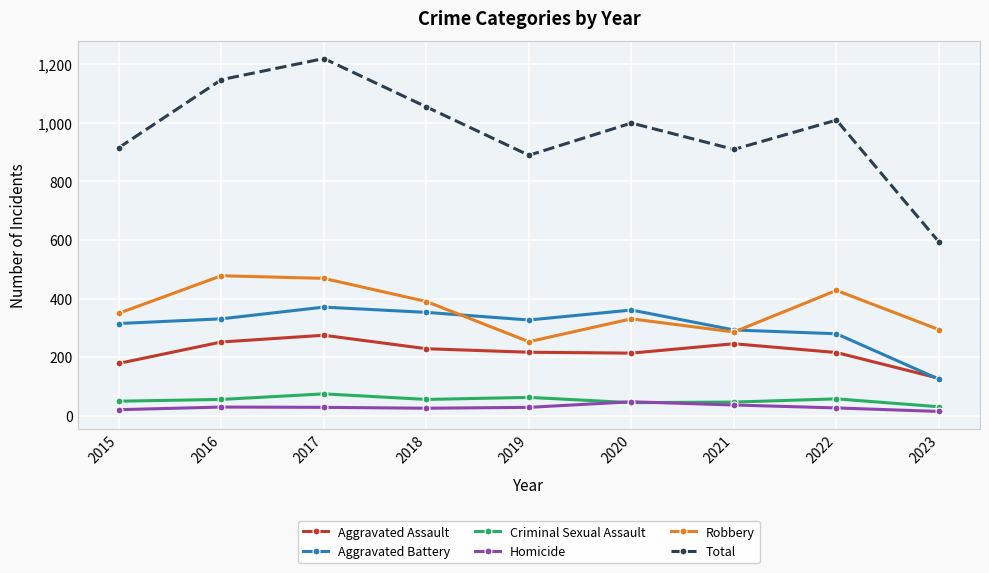

True or false: Homicide has more than 1 points higher than both neighbors.

True